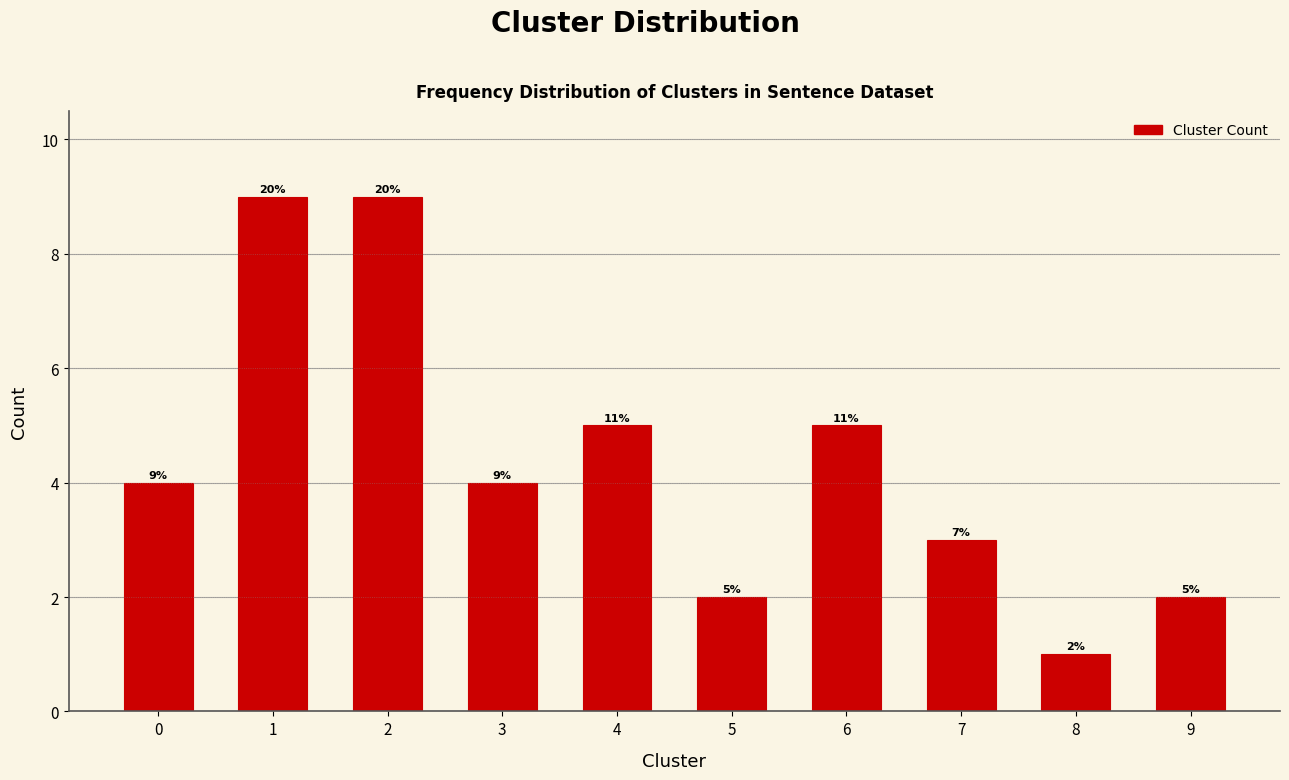

Reading left to right, extract all data points from this chart.

4	9	9	4	5	2	5	3	1	2